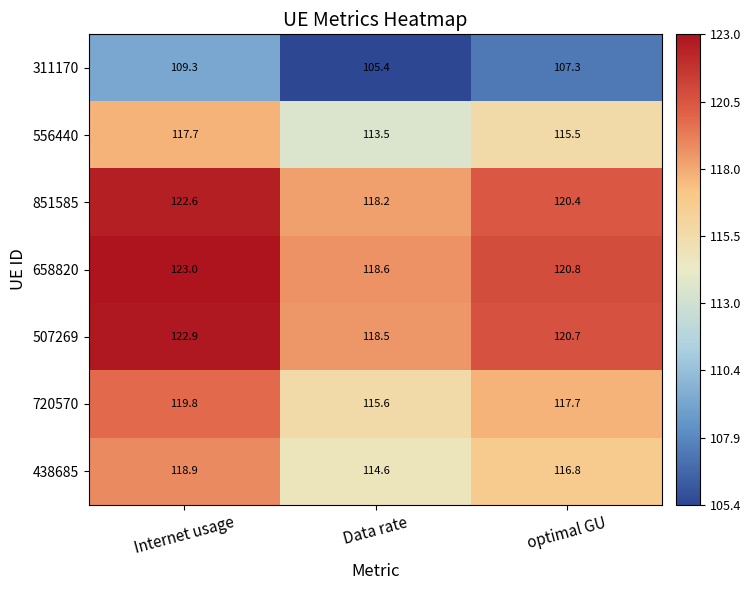

What is the difference between the maximum and minimum values in the 658820 series?

4.4